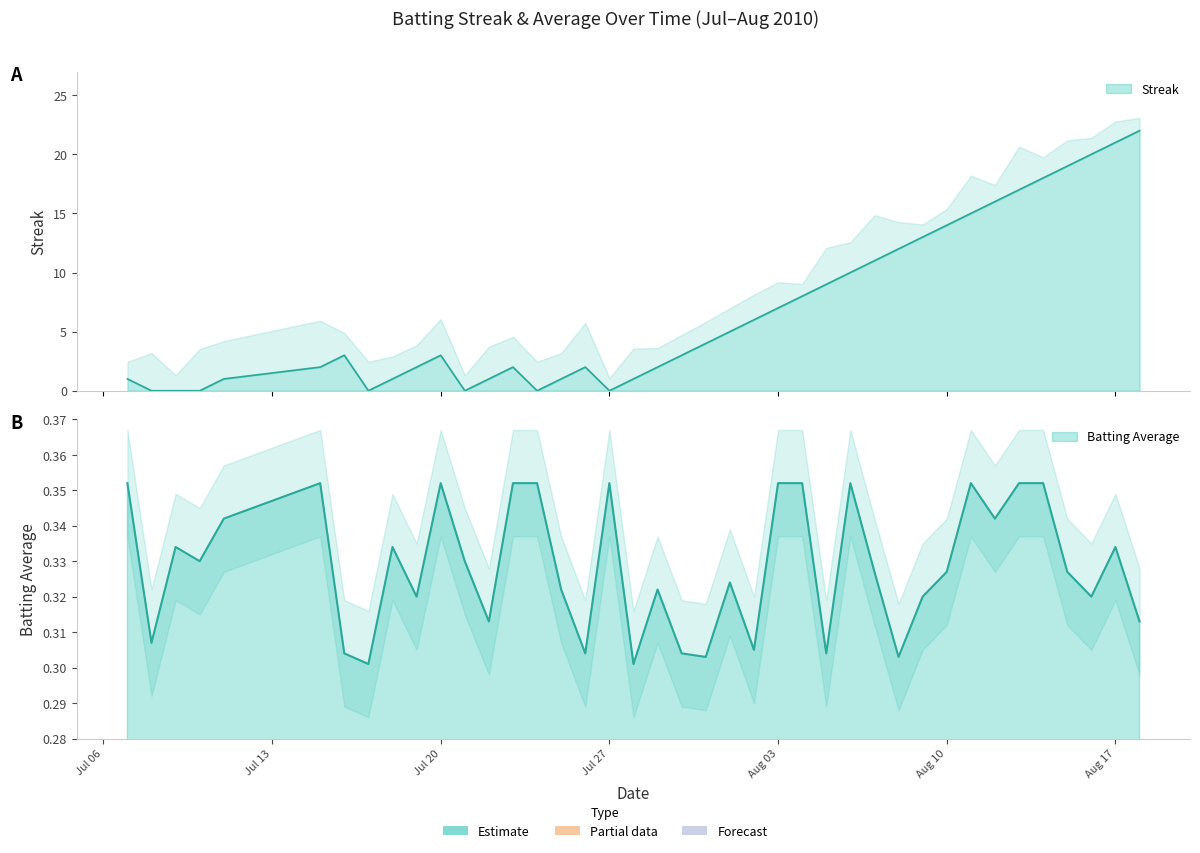

Where is the first local minimum for Streak?

2010-07-17